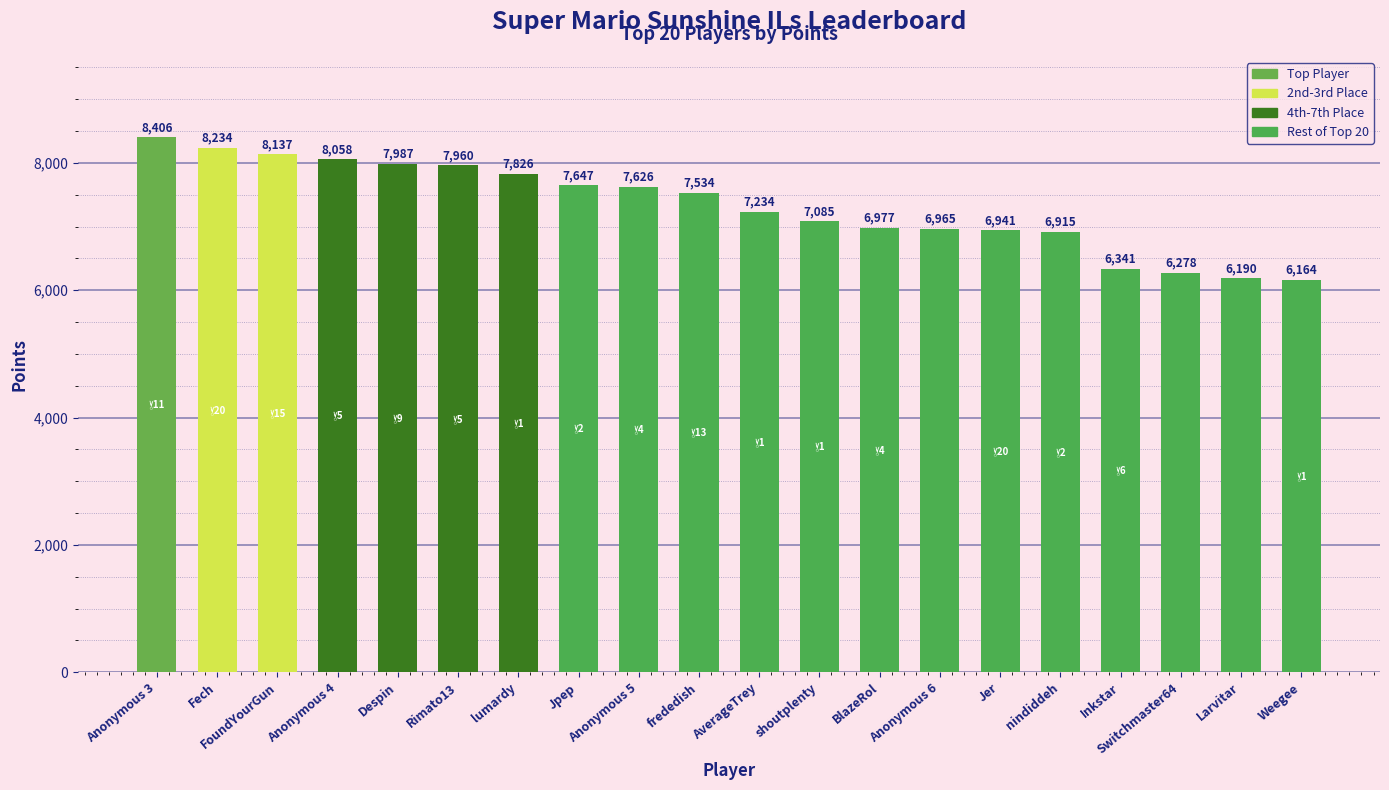

What value does the data have at Weegee?

6164